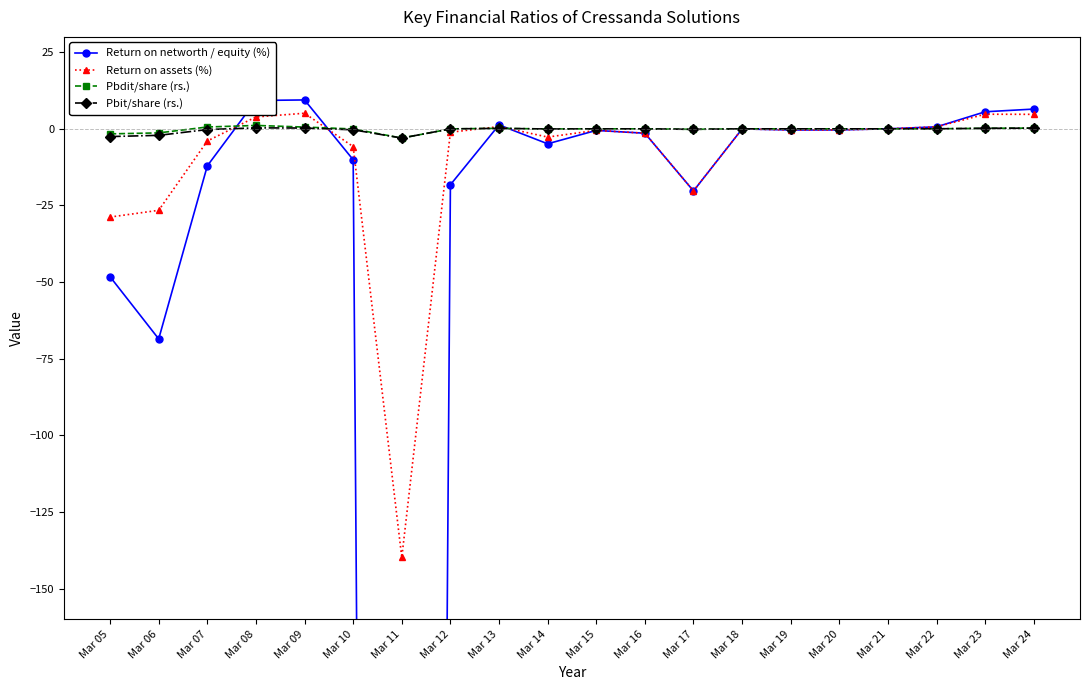

How many values in the Pbdit/share (rs.) series exceed 0?

7